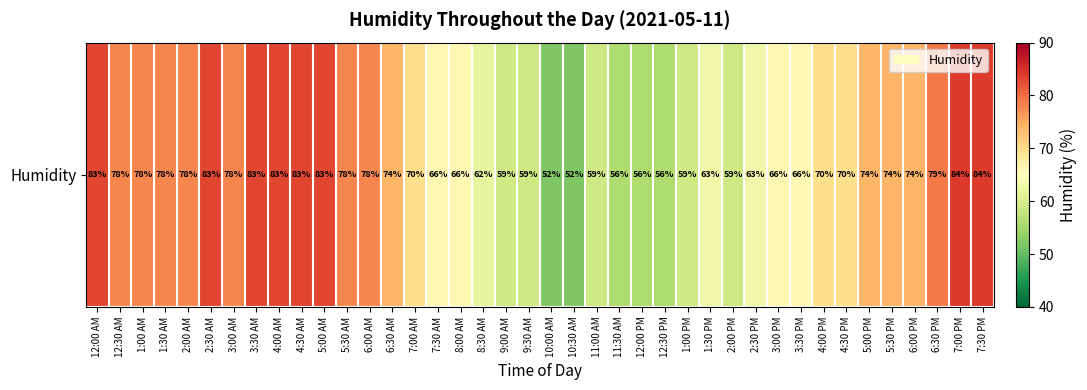

The value at 5:00 AM is 135. True or false?

False